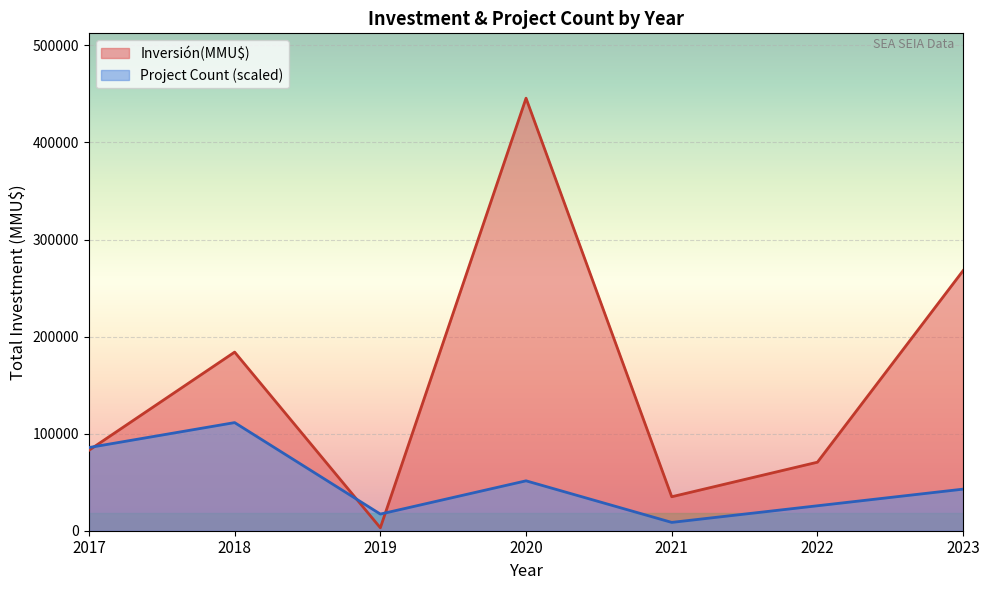

Rank the series by their average value, from highest to lowest.

Inversión(MMU$), Project Count (scaled)